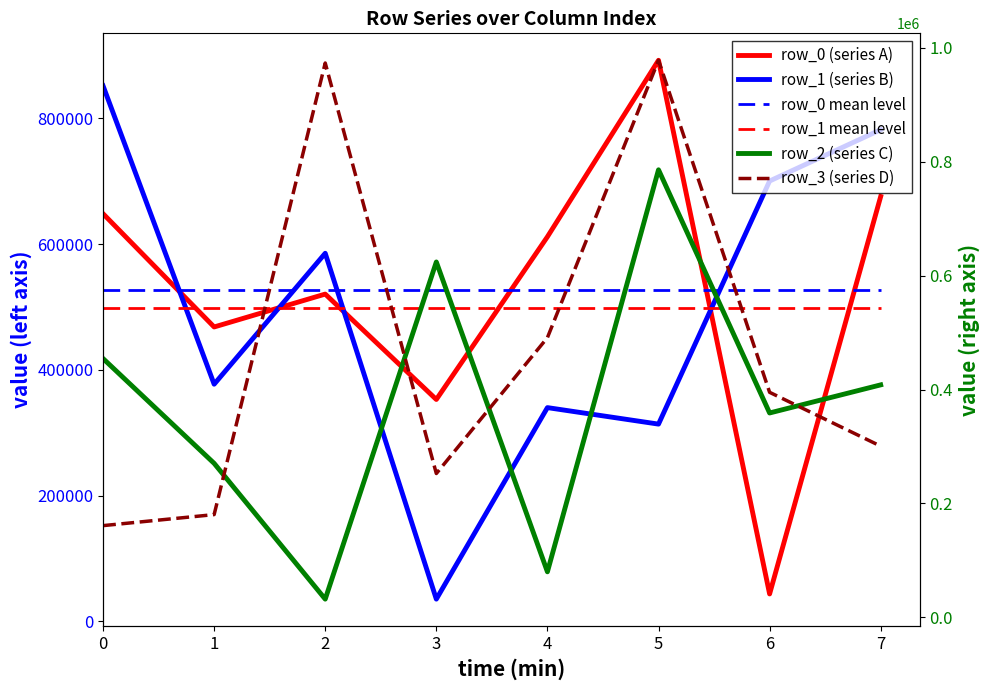

Is the value of row_1 mean level at 1 greater than the value of row_0 (series A) at 0?

No